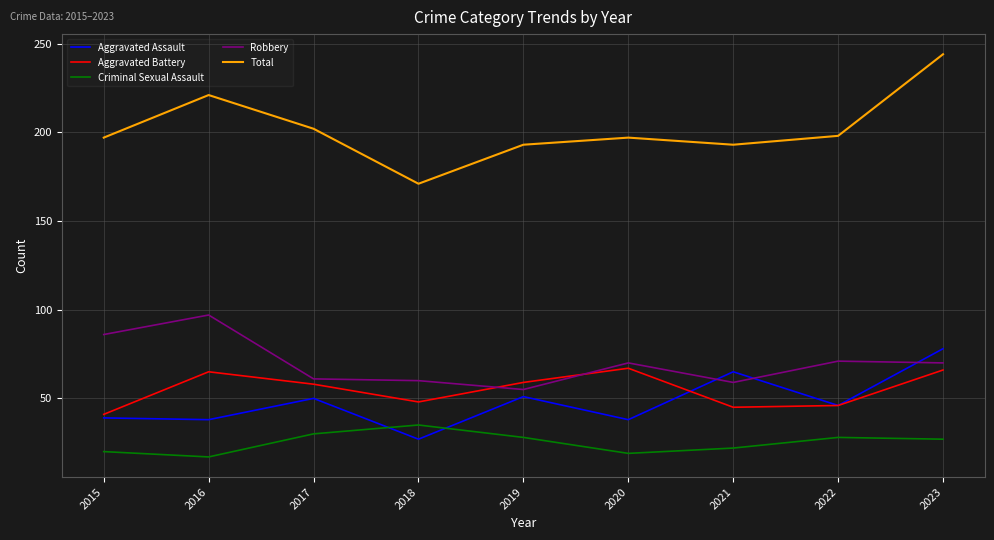

Is the value of Aggravated Assault at 2020 greater than the value of Robbery at 2022?

No